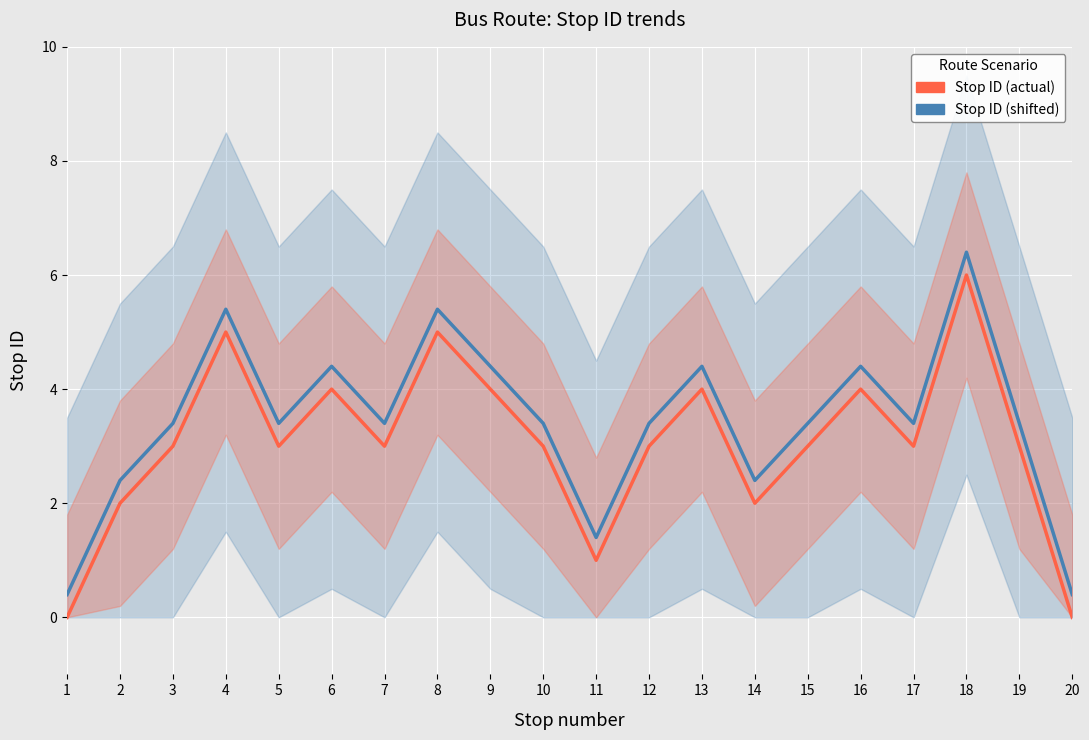

How many data points in Stop ID (actual) are above 3?

7